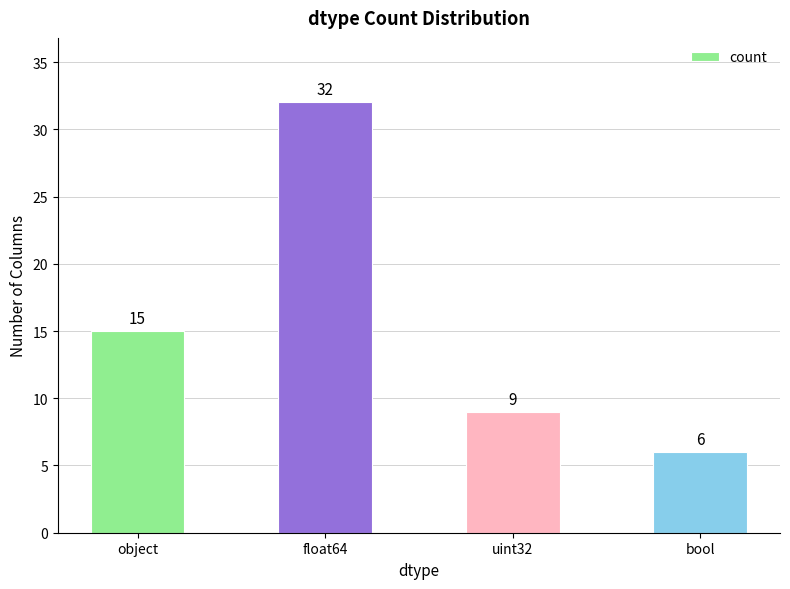

Reading left to right, list all the values displayed in this chart.

15	32	9	6